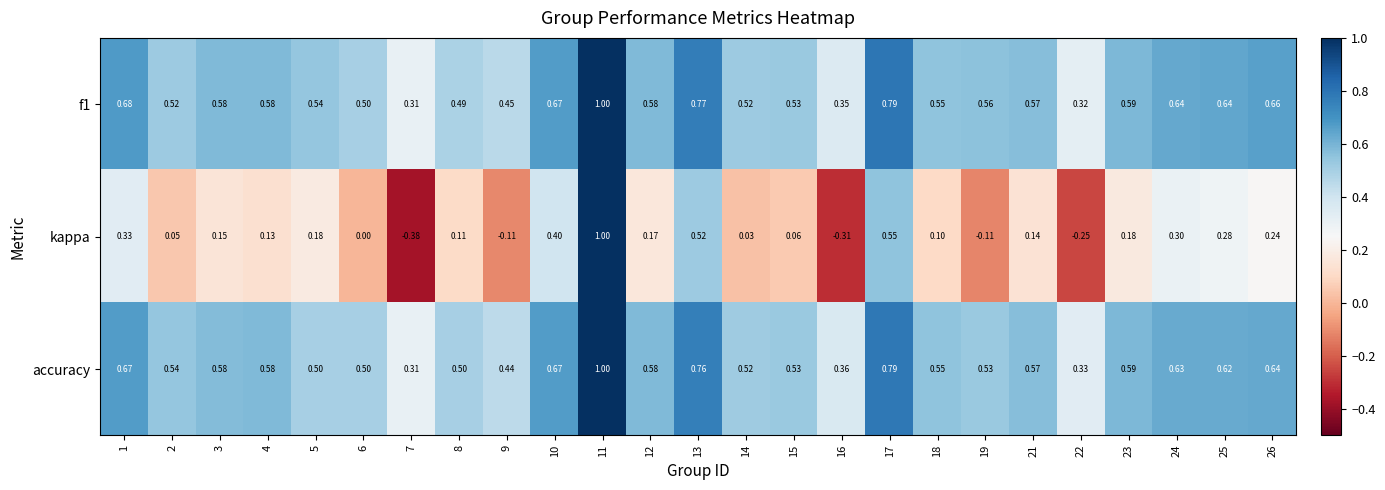

Which series has the largest total across all categories?

f1